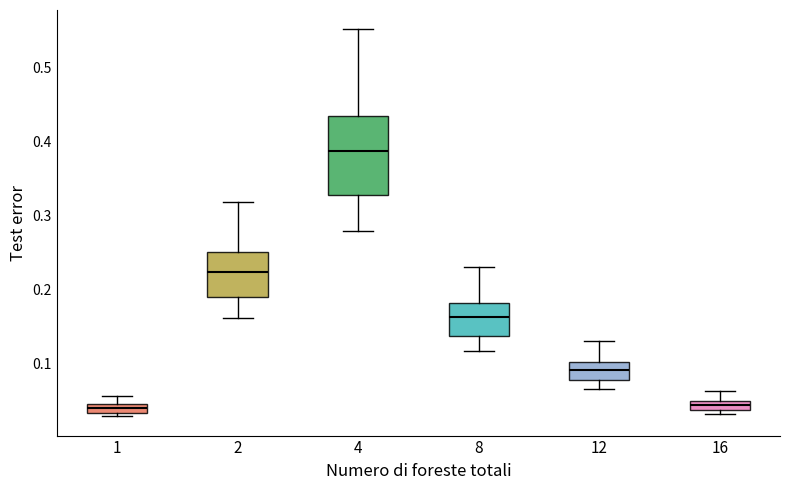

Where is the upper edge of the box at x = 12 on the y-axis? The values are not printed on the chart, so give them approximately, as read against the axis.

0.10